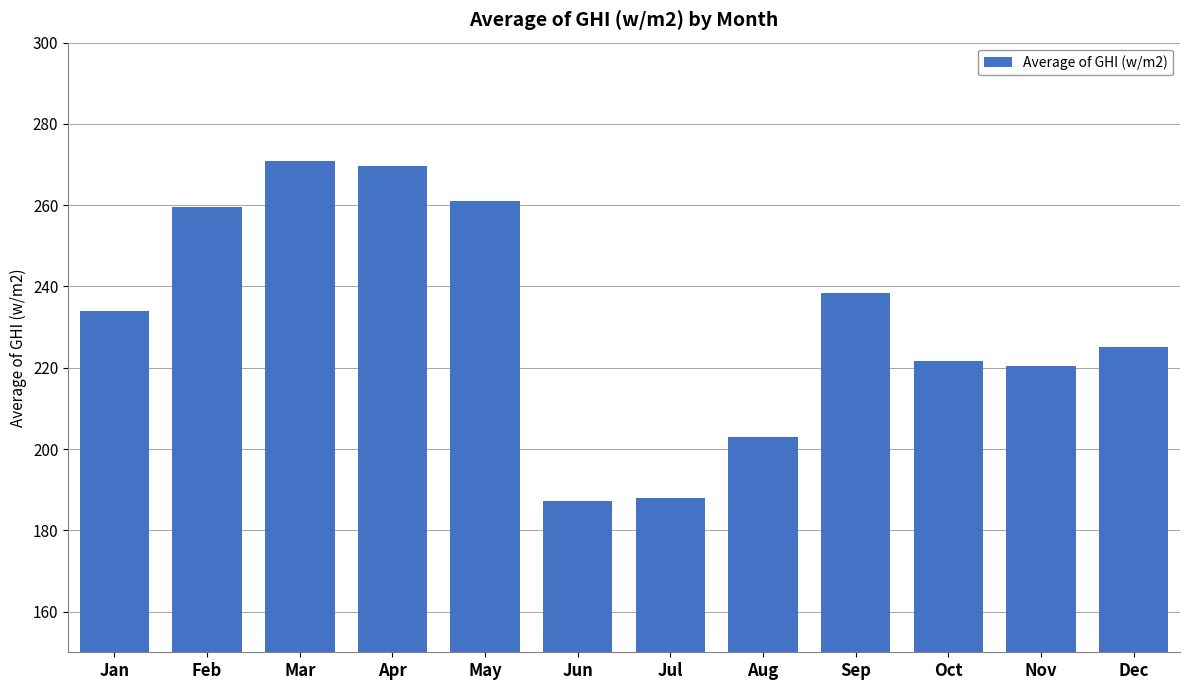

What is the value of the 3rd bar from the left?

270.9